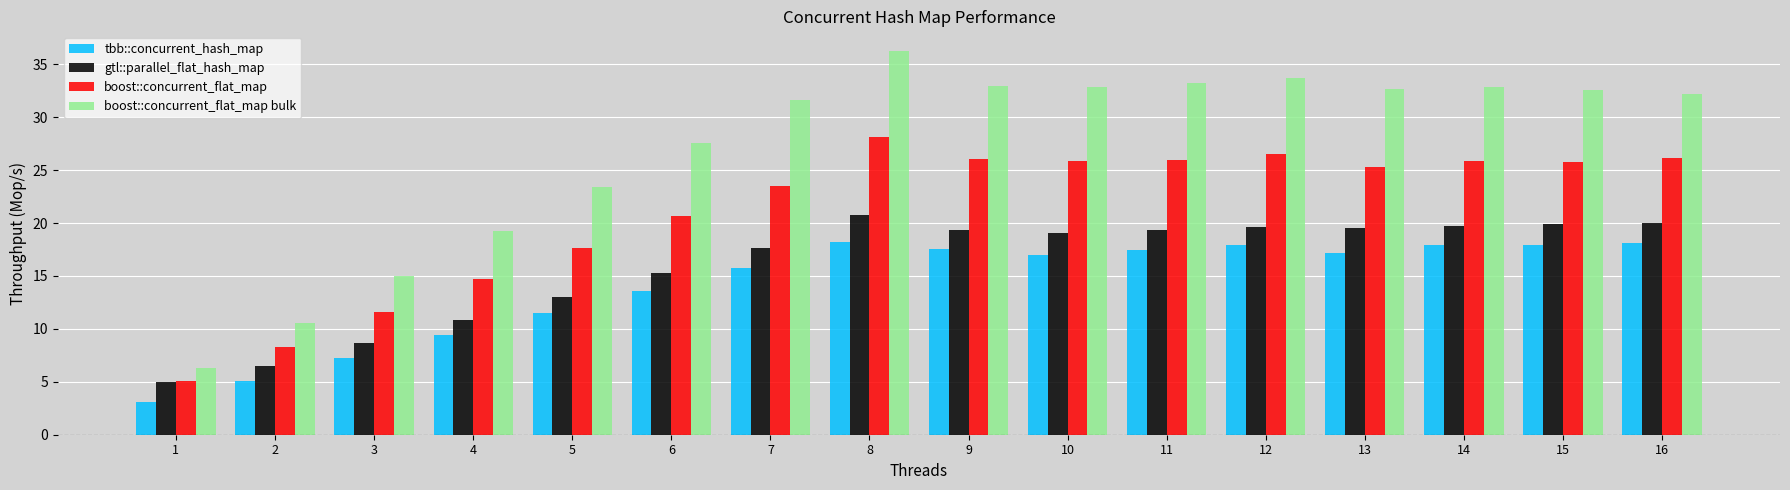

How many series are shown in this chart?

4